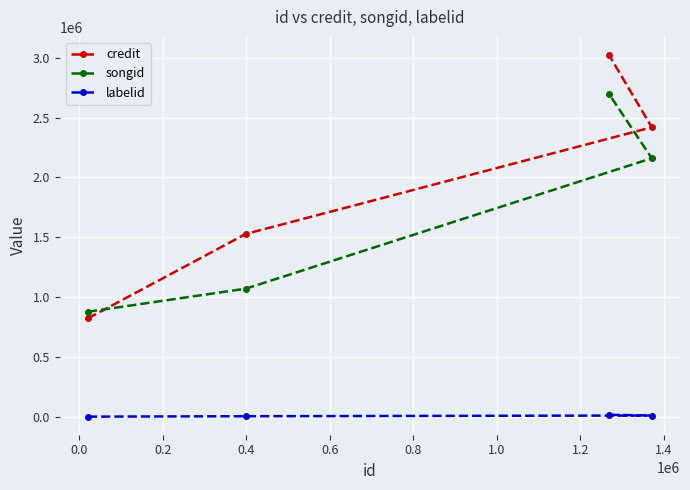

Does the chart display data point markers on the line(s)?

Yes